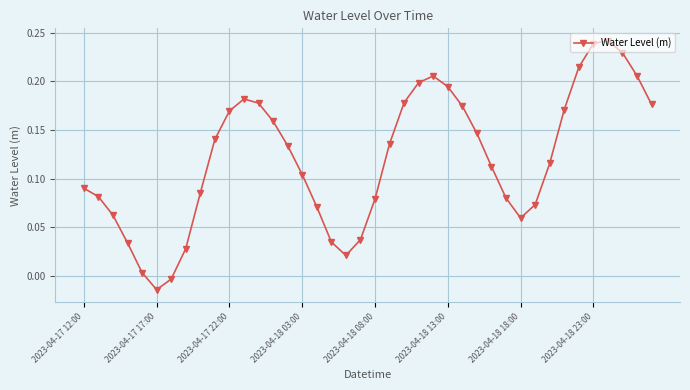

How many distinct data groups are displayed?

1